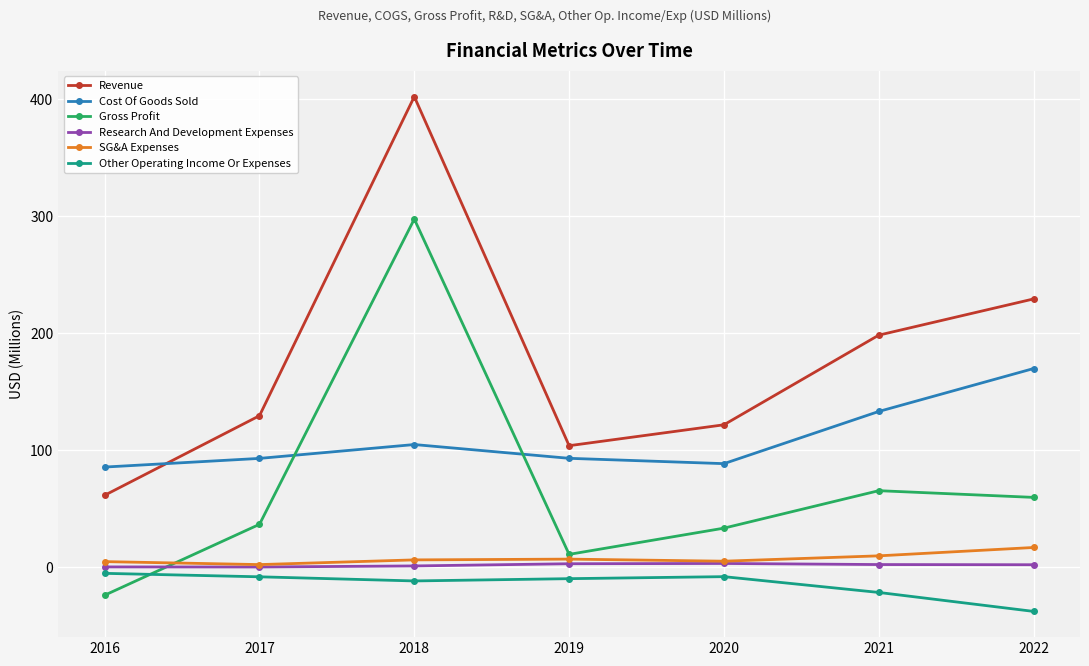

How many intersections are there between Gross Profit and Cost Of Goods Sold?

2